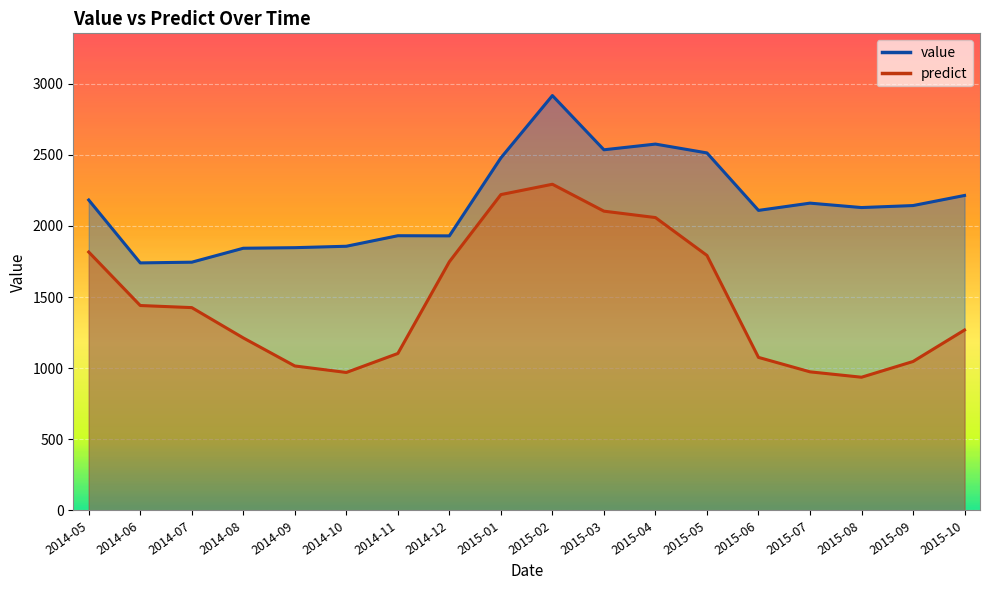

Reading left to right, what are all the values shown in this chart?

value: 2182.0	1740.0	1745.0	1843.0	1847.0	1857.0	1931.0	1930.0	2478.0	2916.0	2535.0	2575.0	2513.0	2109.0	2160.0	2129.0	2143.0	2214.0
predict: 1816.3	1440.5	1425.8	1212.8	1015.6	970.0	1103.4	1748.2	2220.1	2292.8	2103.6	2058.6	1792.5	1075.9	974.4	936.5	1047.0	1268.3